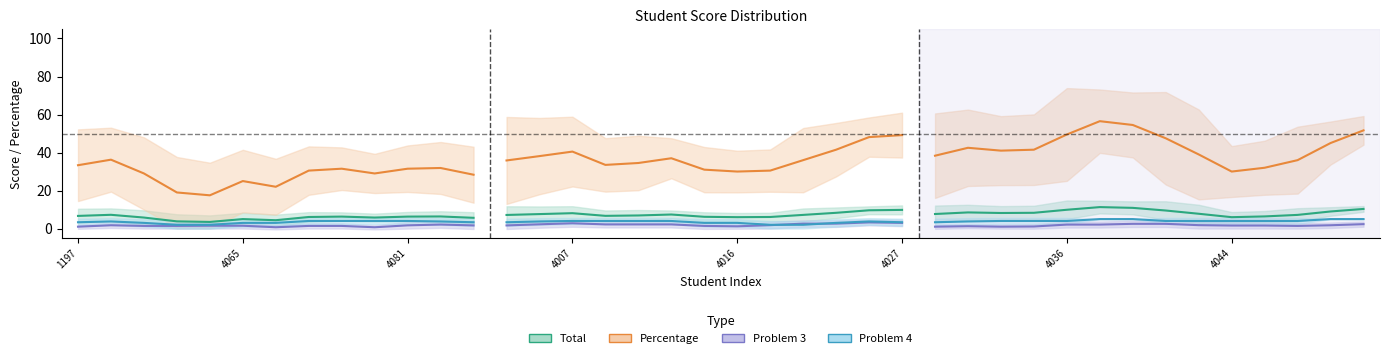

The value of Percentage at 4016 is 24.1. True or false?

False